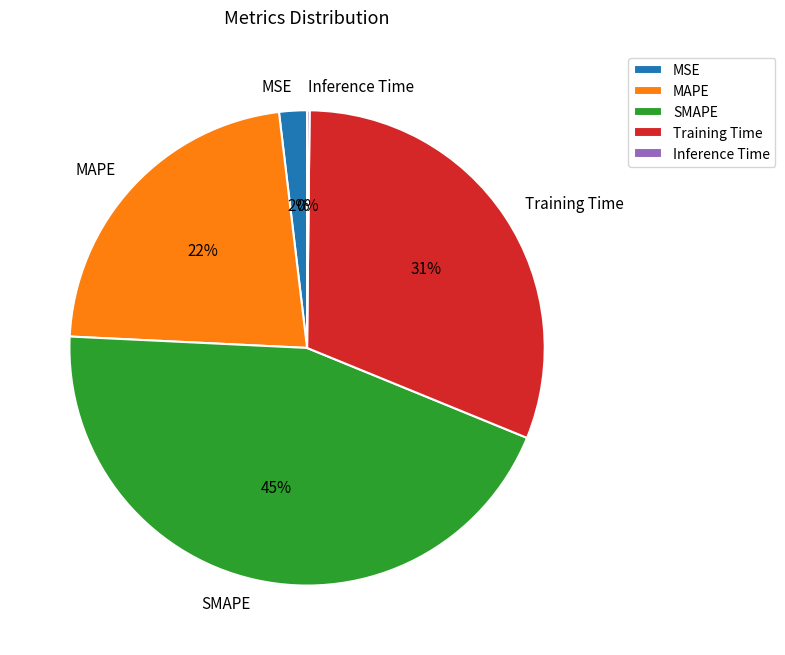

Which category has the biggest portion of the pie?

SMAPE